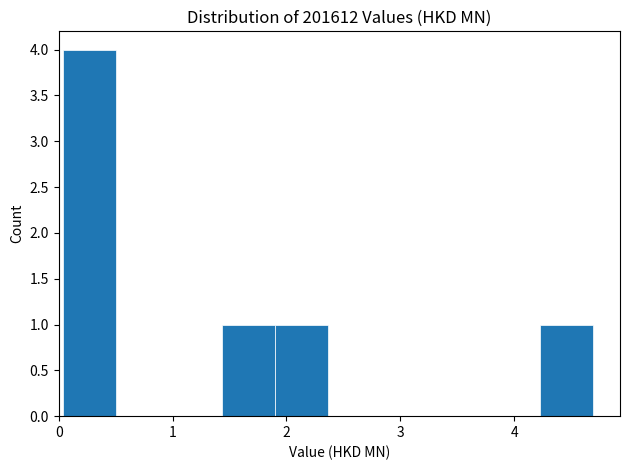

Reading left to right, list every bar in this chart as the range it spans on the x-axis followed by its height. Neither the bar edges nor the heights are printed on the chart, so give them approximately, as read against the axes.

0.0 to 0.5: 4
0.5 to 1.0: 0
1.0 to 1.4: 0
1.4 to 1.9: 1
1.9 to 2.4: 1
2.4 to 2.8: 0
2.8 to 3.3: 0
3.3 to 3.8: 0
3.8 to 4.2: 0
4.2 to 4.7: 1